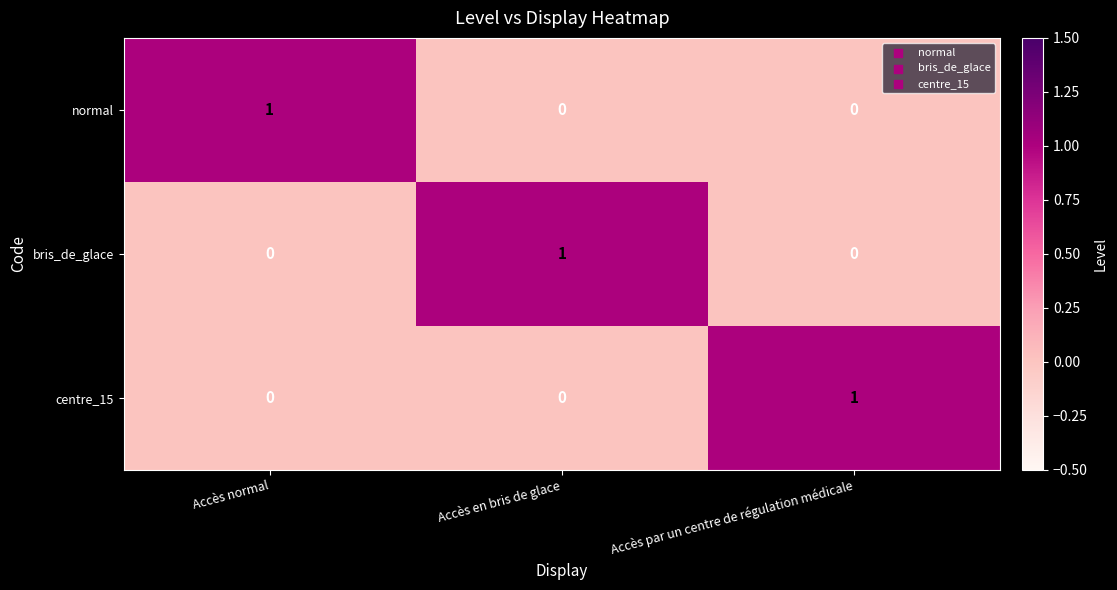

At how many categories does at least one series exceed 0?

3